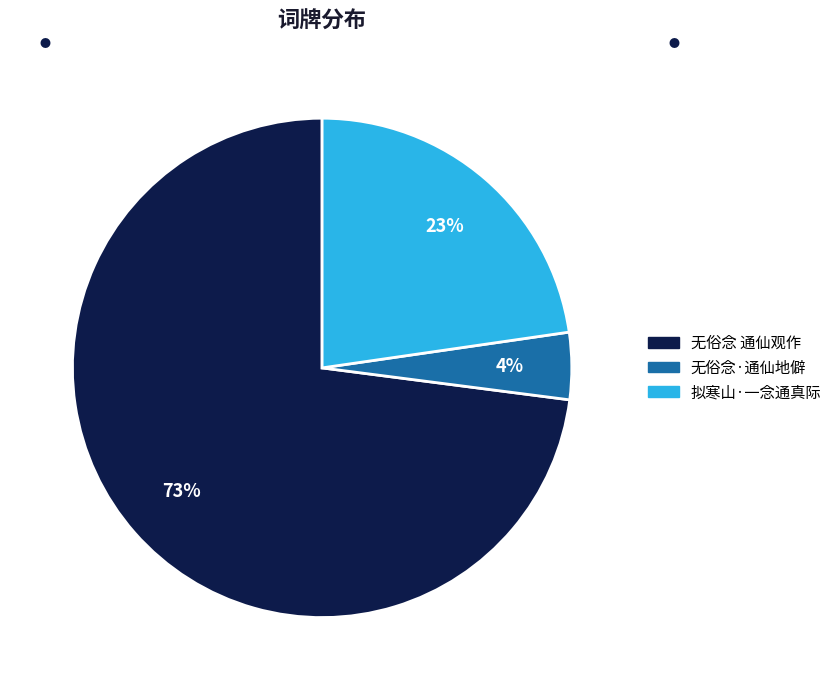

Which has a higher value, 无俗念·通仙地僻 or 无俗念 通仙观作?

无俗念 通仙观作